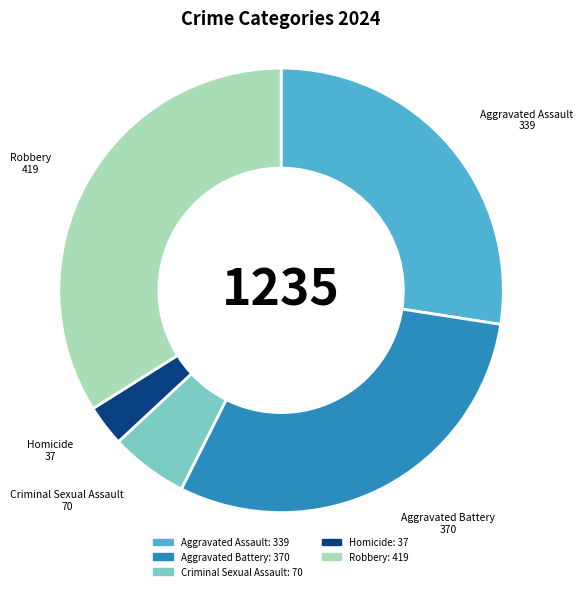

Which has a higher value, Aggravated Battery or Robbery?

Robbery